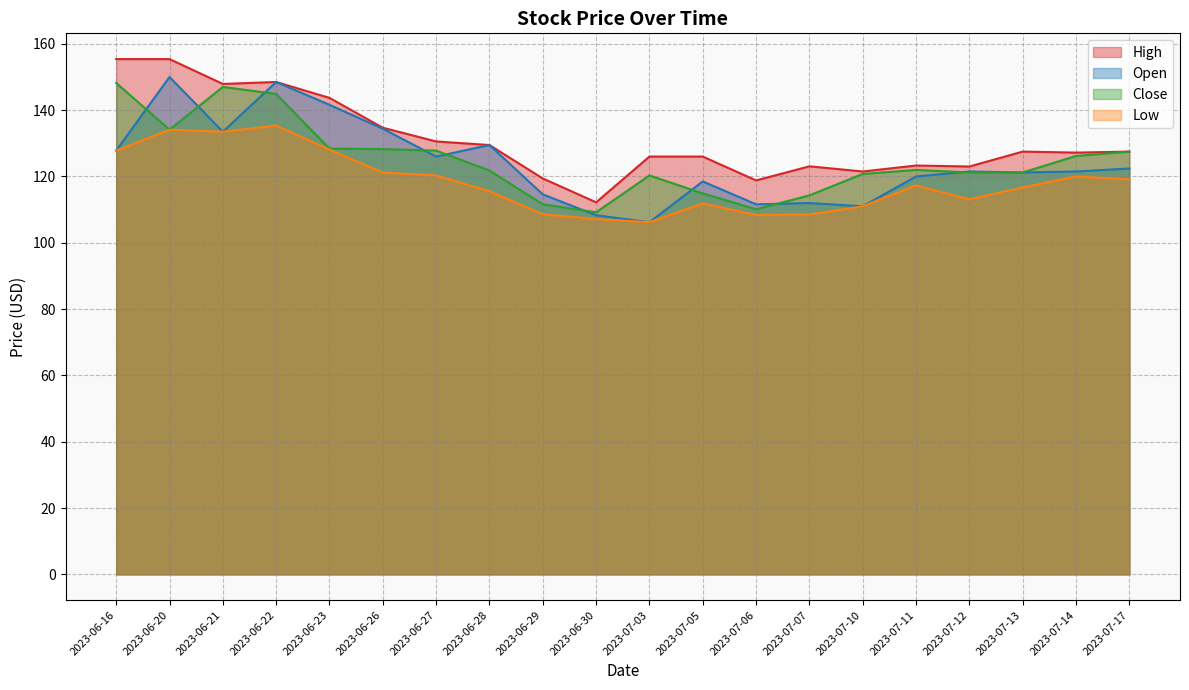

Rank the categories by Open value from highest to lowest.

2023-06-20, 2023-06-22, 2023-06-23, 2023-06-26, 2023-06-21, 2023-06-28, 2023-06-16, 2023-06-27, 2023-07-17, 2023-07-12, 2023-07-14, 2023-07-13, 2023-07-11, 2023-07-05, 2023-06-29, 2023-07-07, 2023-07-06, 2023-07-10, 2023-06-30, 2023-07-03